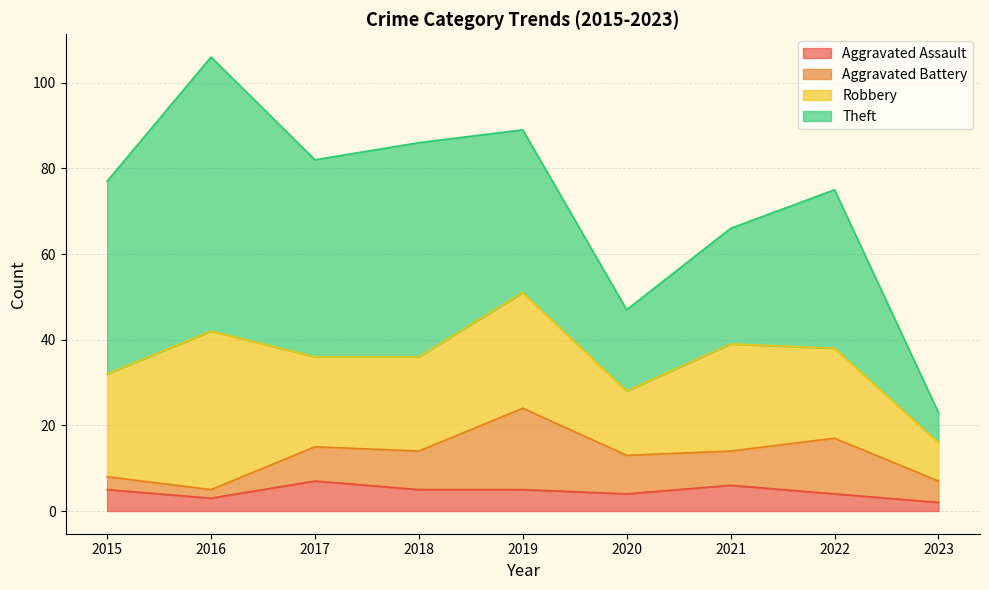

Which series changed the most between 2020 and 2023?

Theft